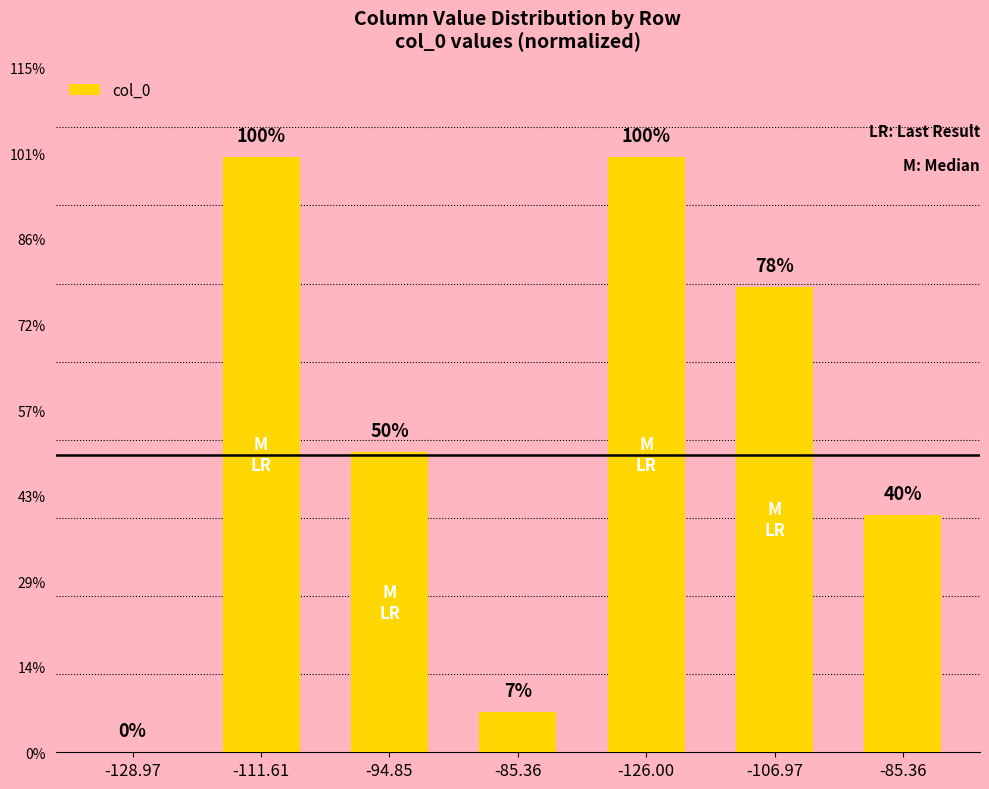

Which has a higher value, -126.00 or -128.97?

-126.00